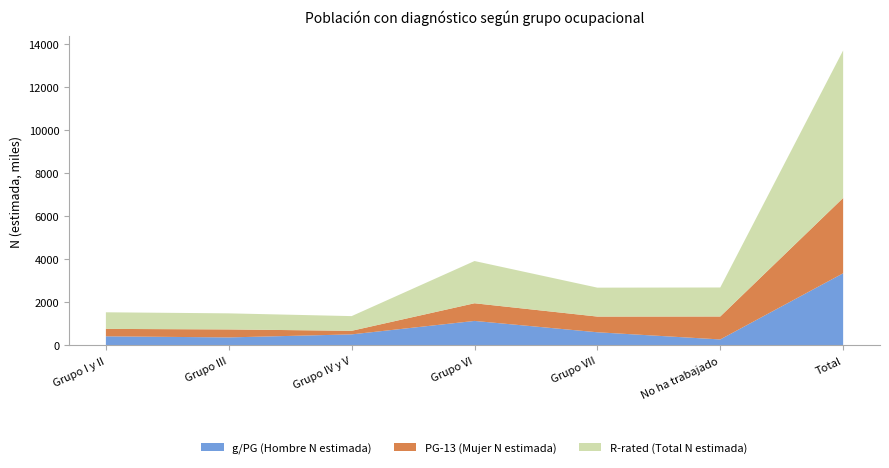

Reading left to right, list all the values displayed in this chart.

g/PG (Hombre N estimada): Grupo I y II=426086	Grupo III=375285	Grupo IV y V=516277	Grupo VI=1141235	Grupo VII=614203	No ha trabajado=281105	Total=3354191
PG-13 (Mujer N estimada): Grupo I y II=345050	Grupo III=371234	Grupo IV y V=166123	Grupo VI=820368	Grupo VII=729010	No ha trabajado=1066054	Total=3497840
R-rated (Total N estimada): Grupo I y II=771136	Grupo III=746519	Grupo IV y V=682399	Grupo VI=1961603	Grupo VII=1343214	No ha trabajado=1347159	Total=6852031